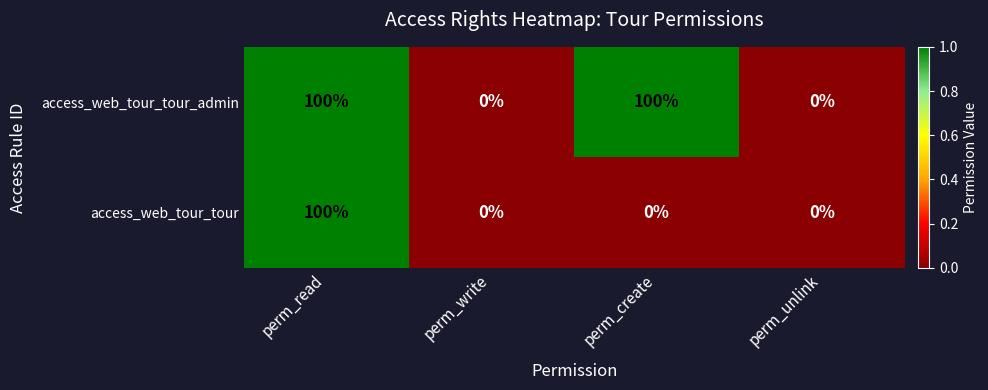

Count the access_web_tour_tour_admin values in the range 0 to 100.

4